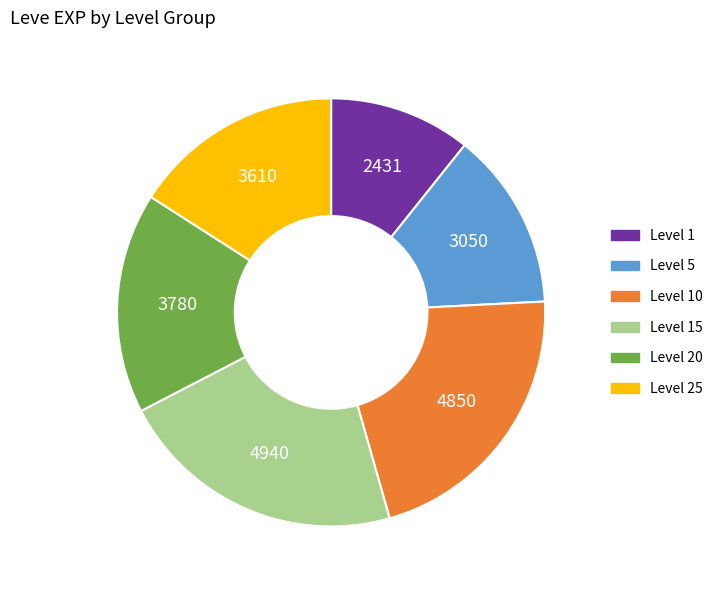

Which has a higher value, Level 25 or Level 20?

Level 20